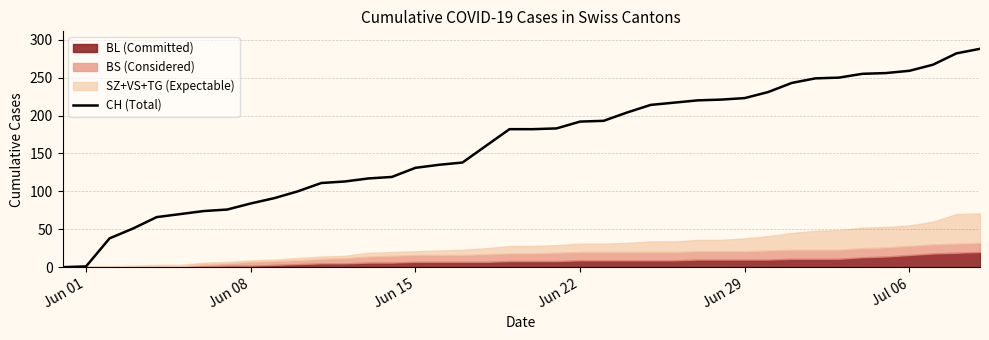

How many positive values are there?

39